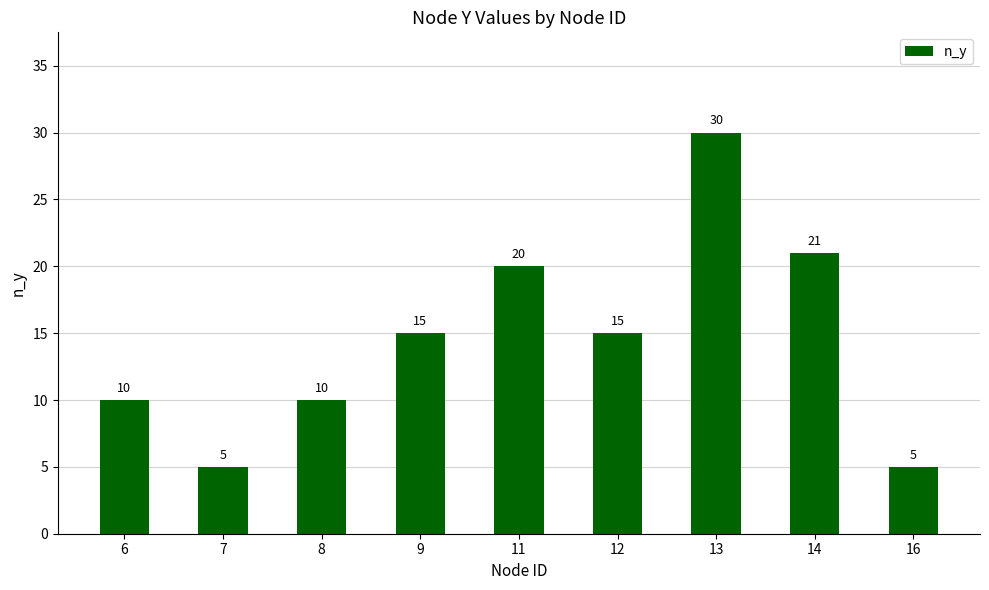

Which has a higher value, 8 or 16?

8